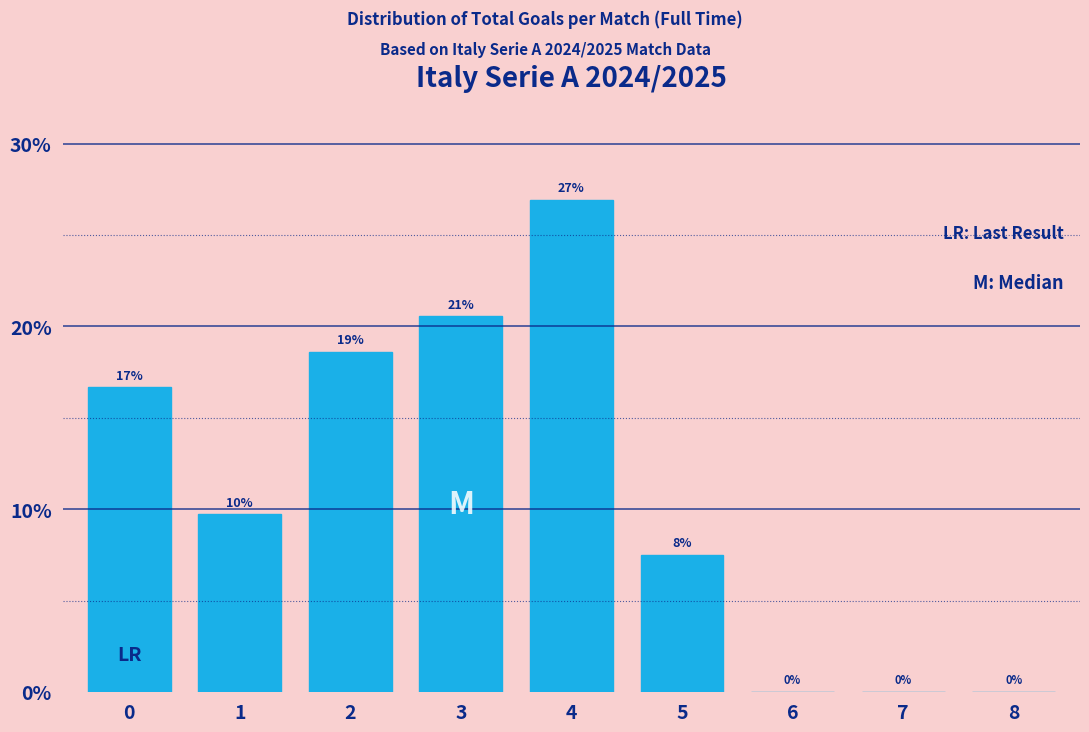

Are the bars horizontal?

No